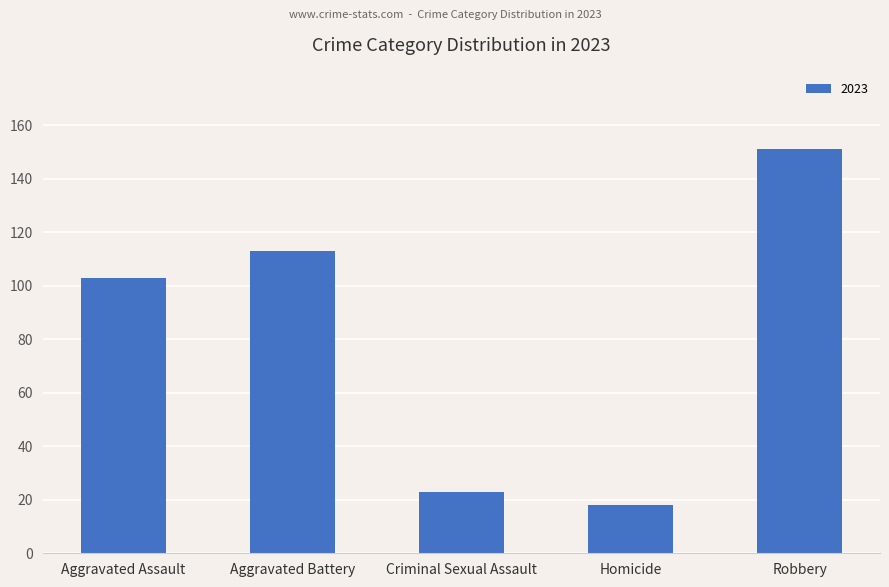

Which category has the highest value across all series?

Robbery